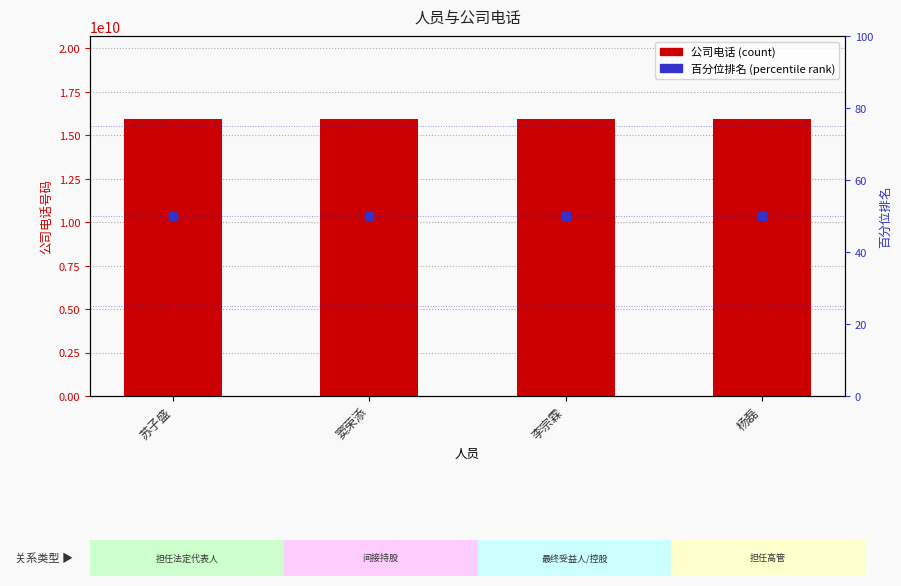

What are all the series names shown in the legend?

公司电话, 百分位排名